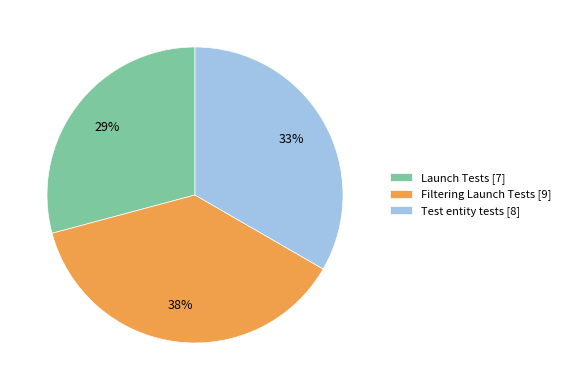

Does Filtering Launch Tests account for over 50% of the chart?

No